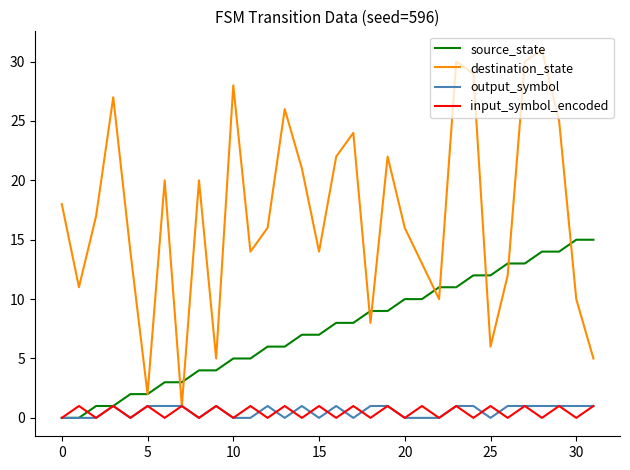

What is the maximum value shown in the chart?

31